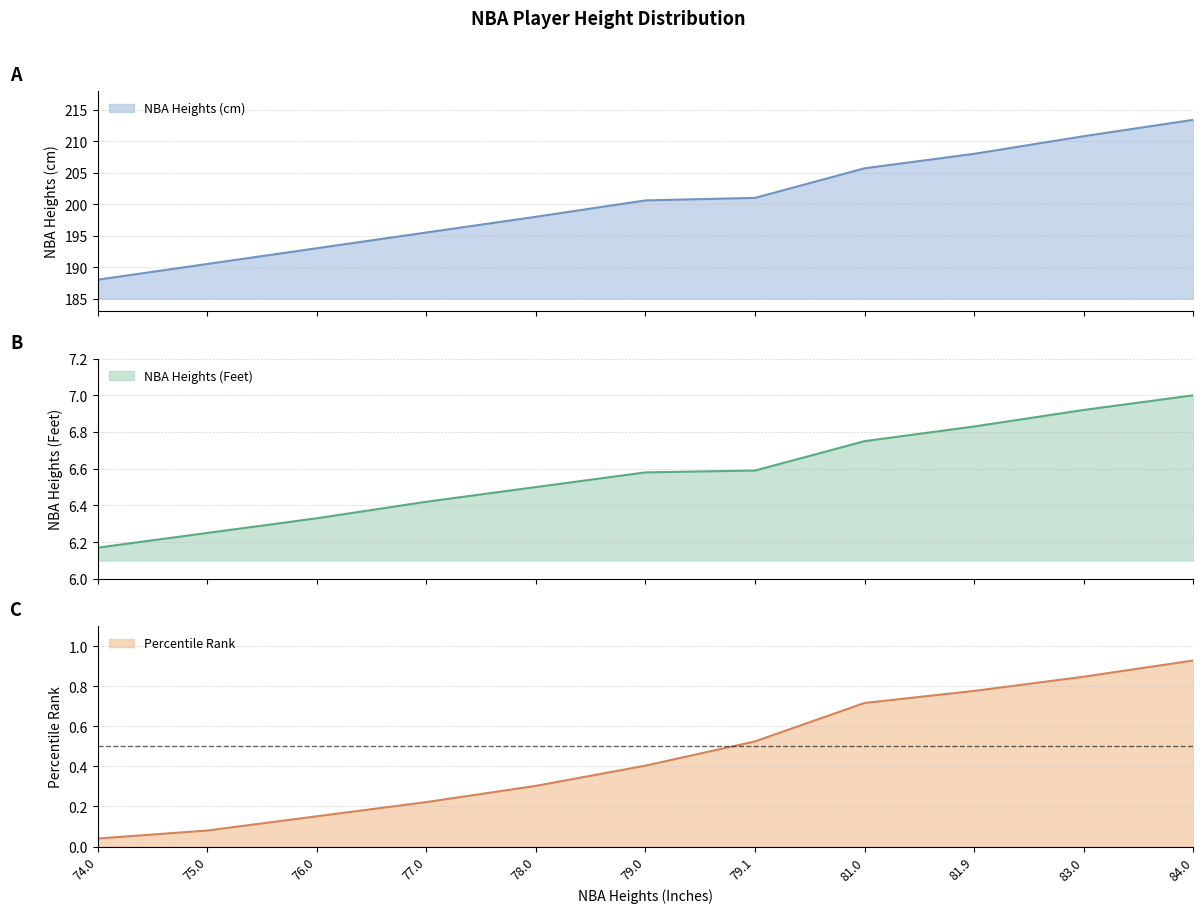

At which category is the sum across all series the highest?

84.0